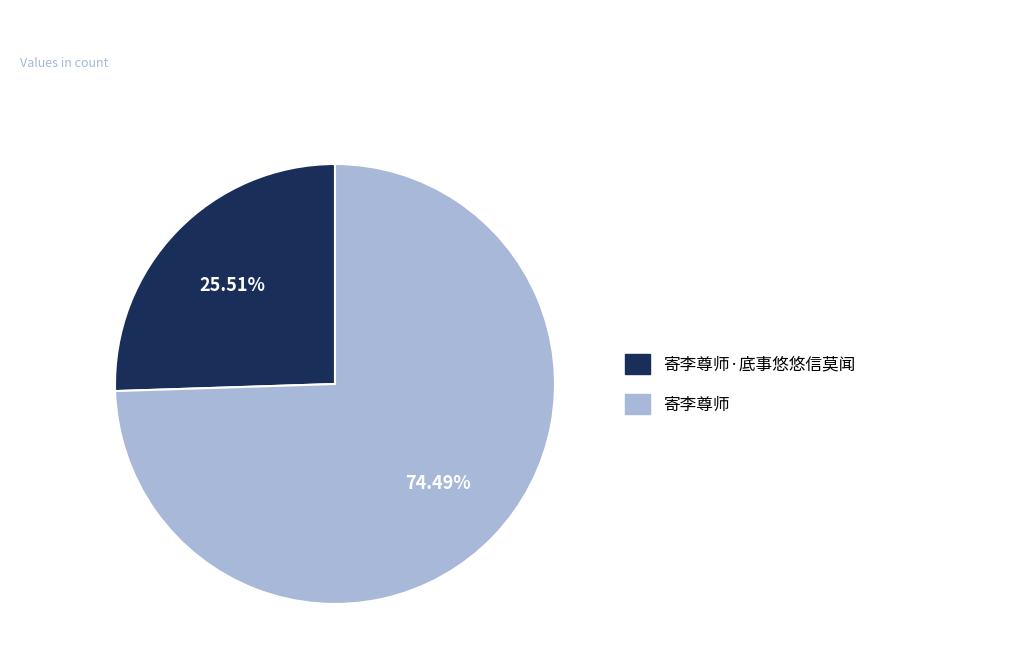

Does any single category account for the majority?

Yes